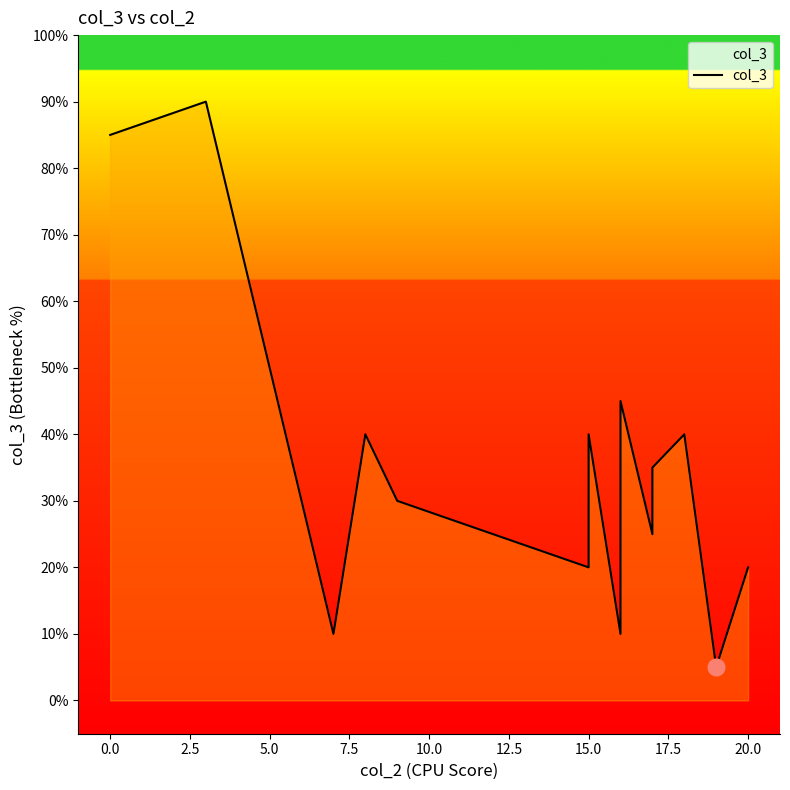

Does the chart have visible grid lines?

No